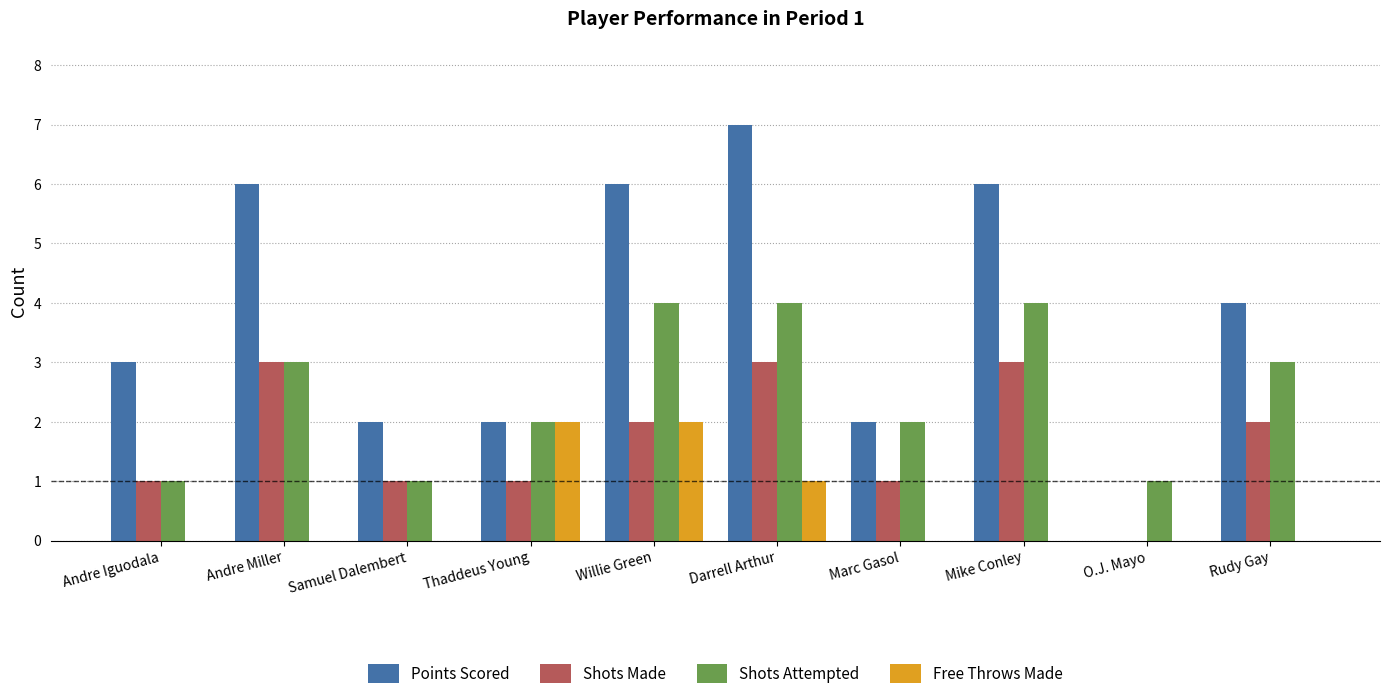

Are the bars horizontal?

No